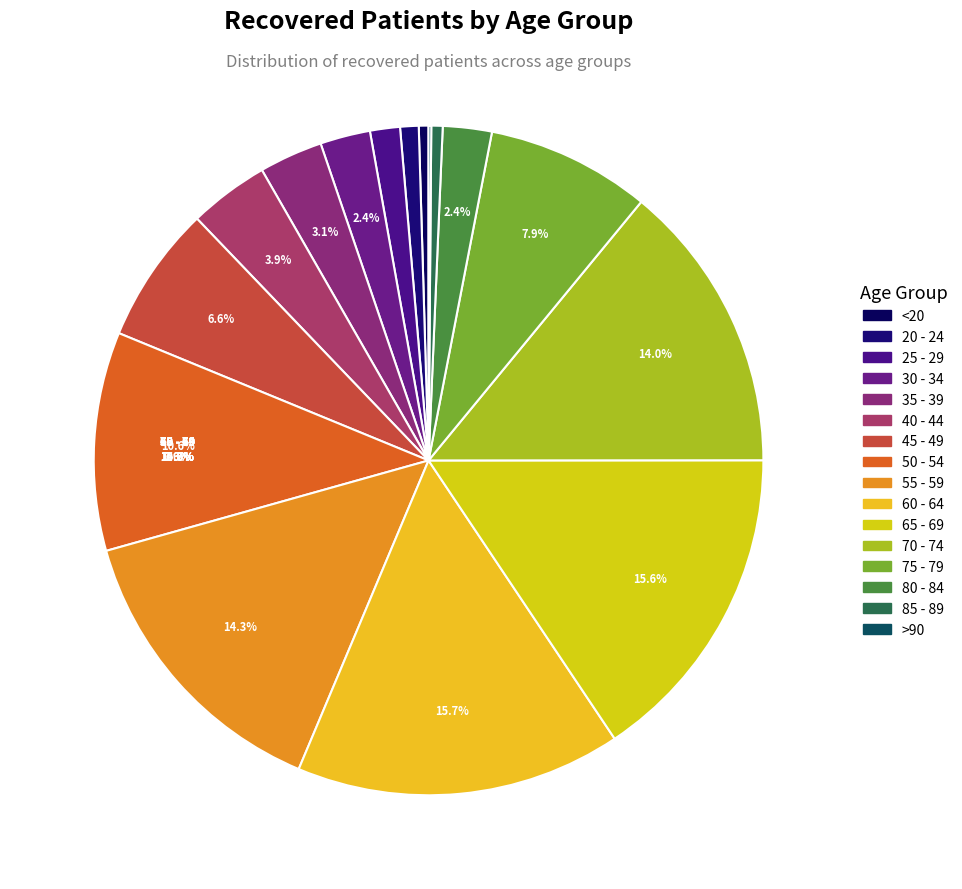

To the nearest percent, what portion does 30 - 34 represent?

2%